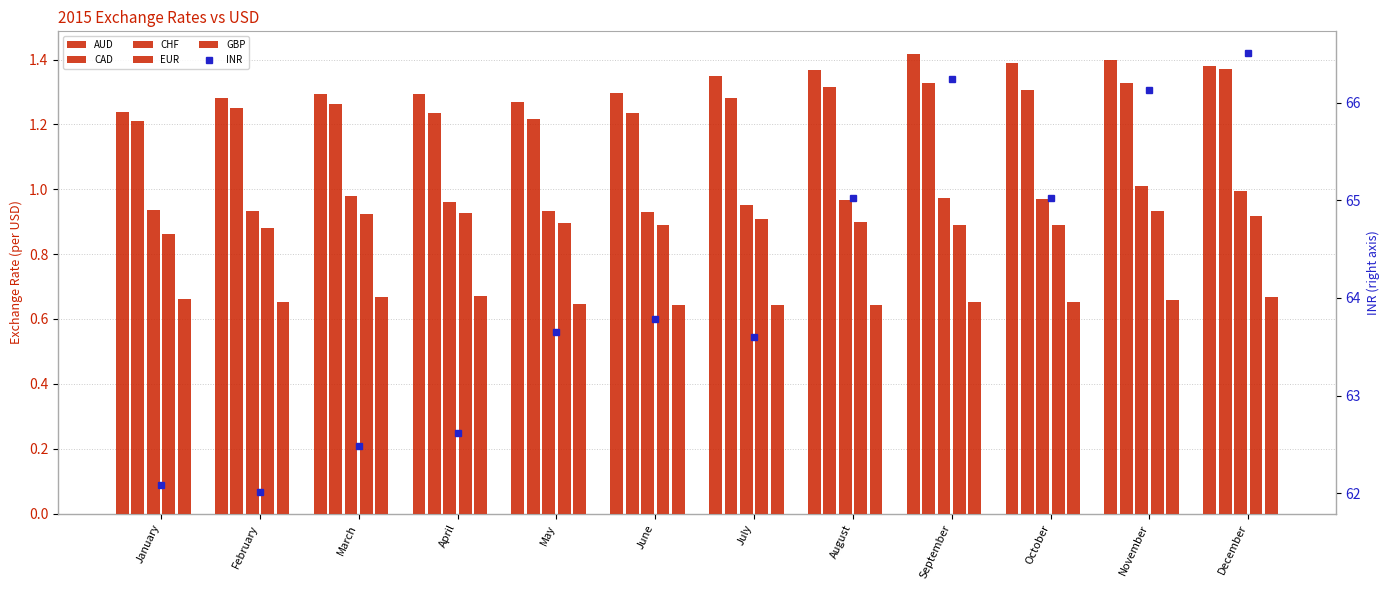

Is it true that AUD equals 1.3 at July?

True